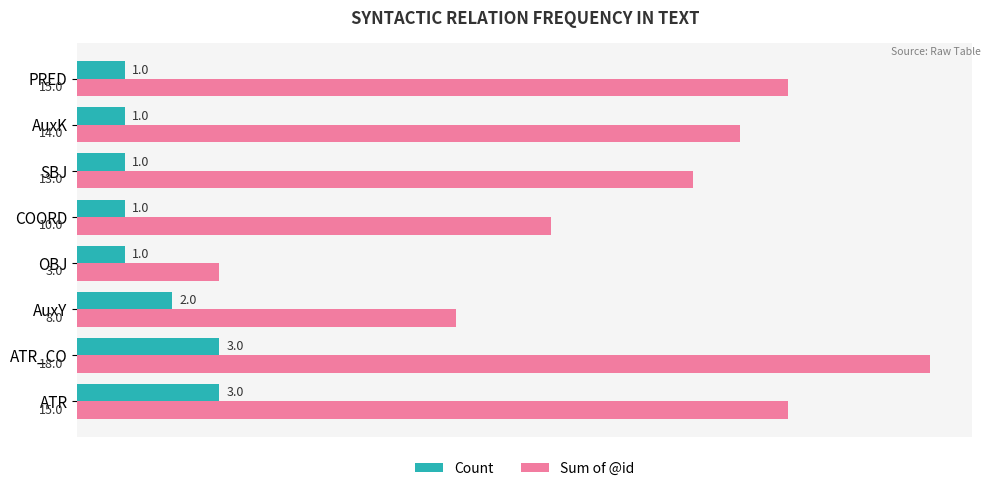

Which series has the largest total across all categories?

Sum of @id